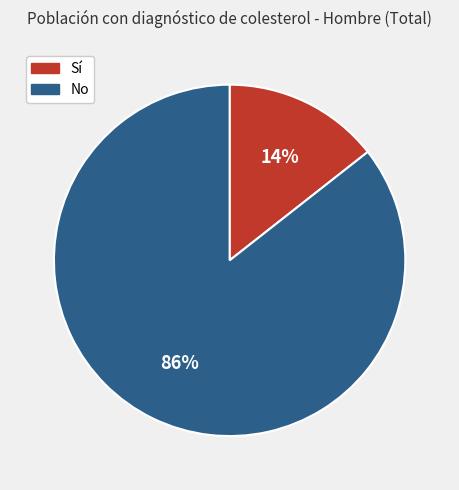

True or false: Sí accounts for 14% of the total.

True